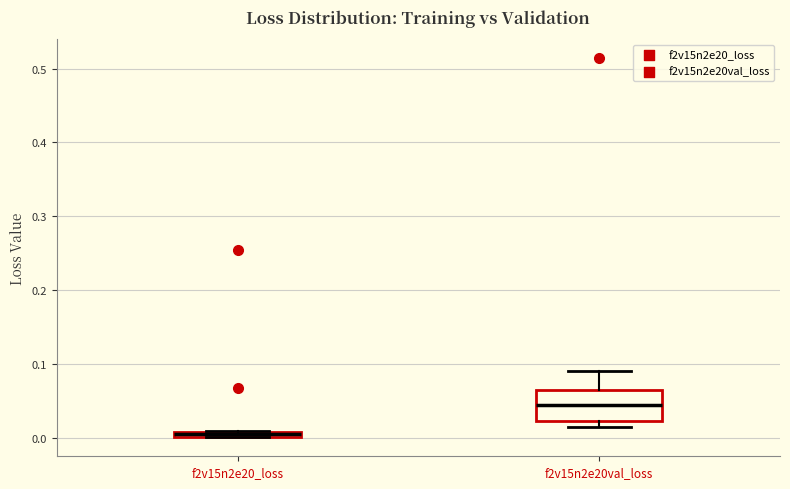

Which box is the tallest, from its lower edge to its upper edge?

f2v15n2e20val_loss